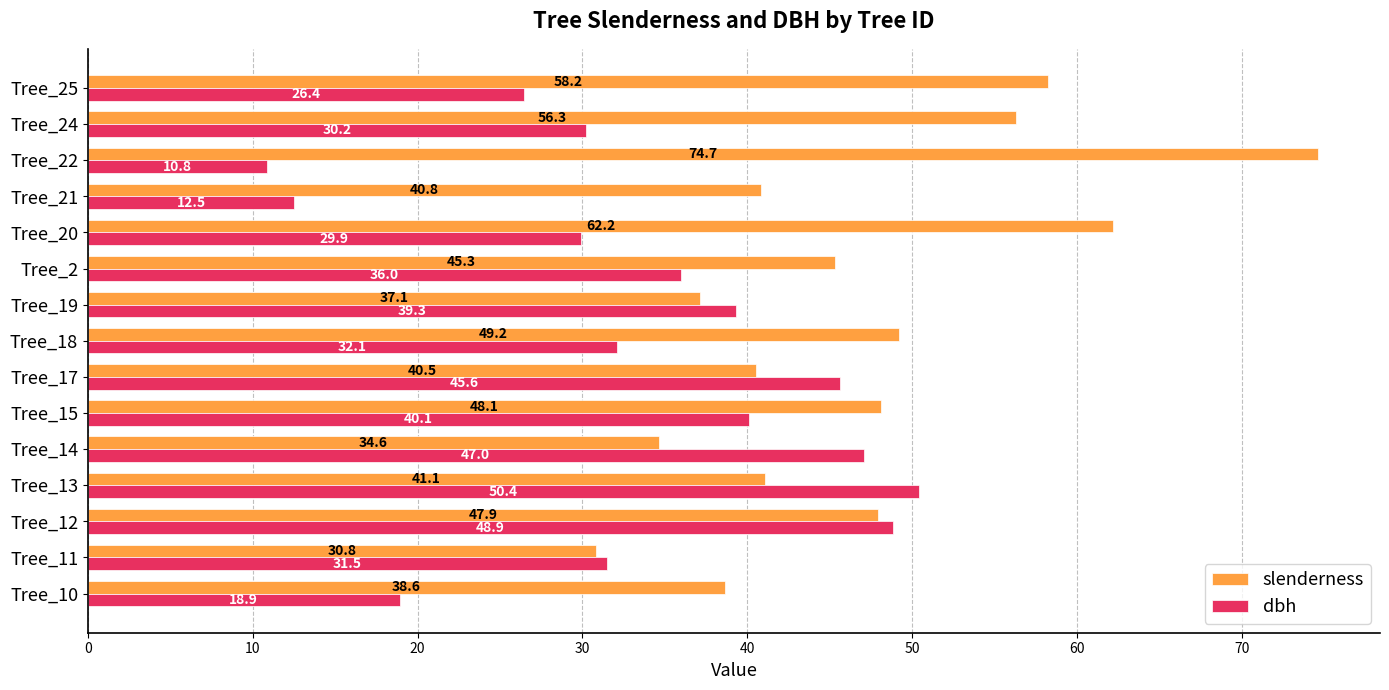

Which series has the largest range (max minus min)?

slenderness